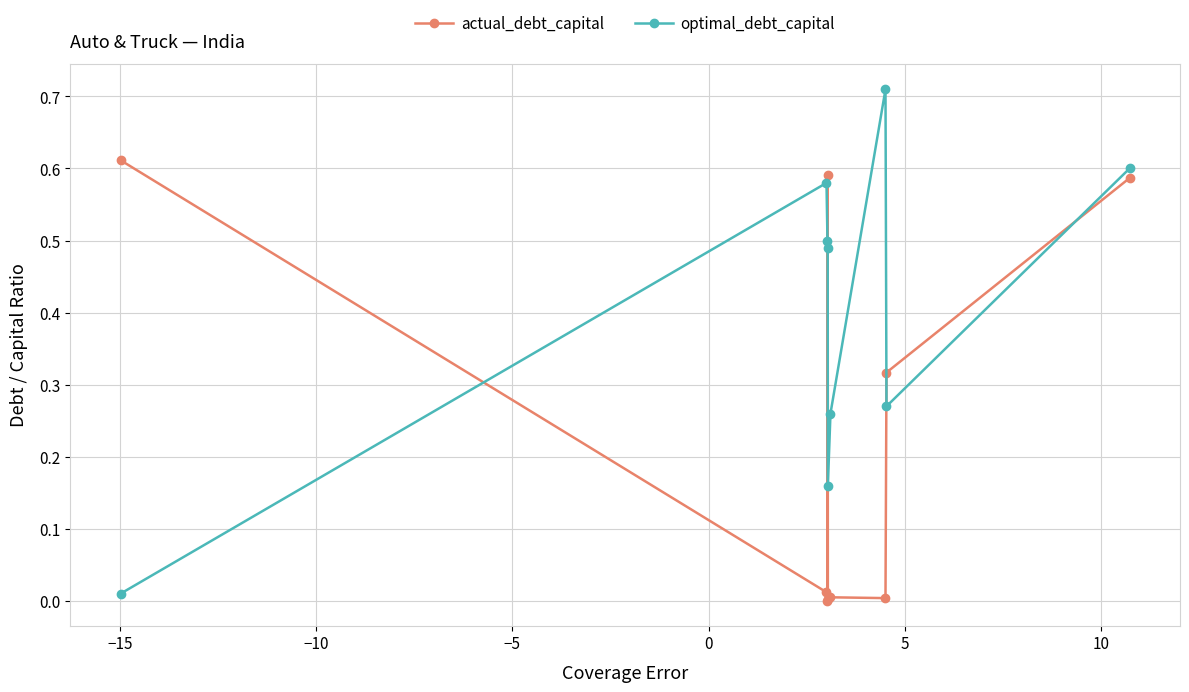

Which series has the largest total across all categories?

optimal_debt_capital